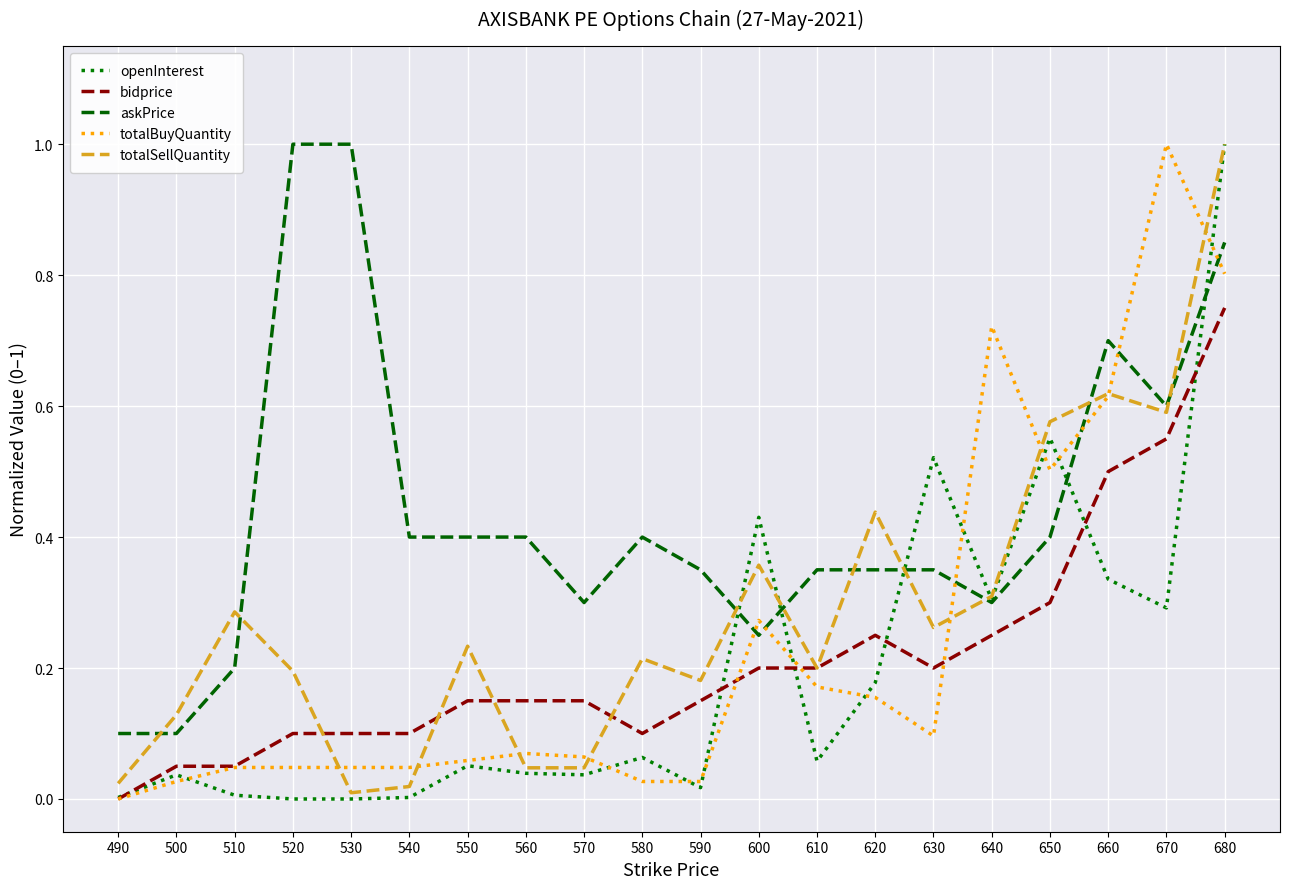

What are all the series names shown in the legend?

openInterest, bidprice, askPrice, totalBuyQuantity, totalSellQuantity